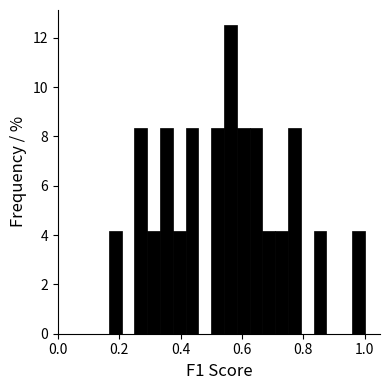

Read against the x-axis, roughly where is the centre of the tallest bar?

0.56